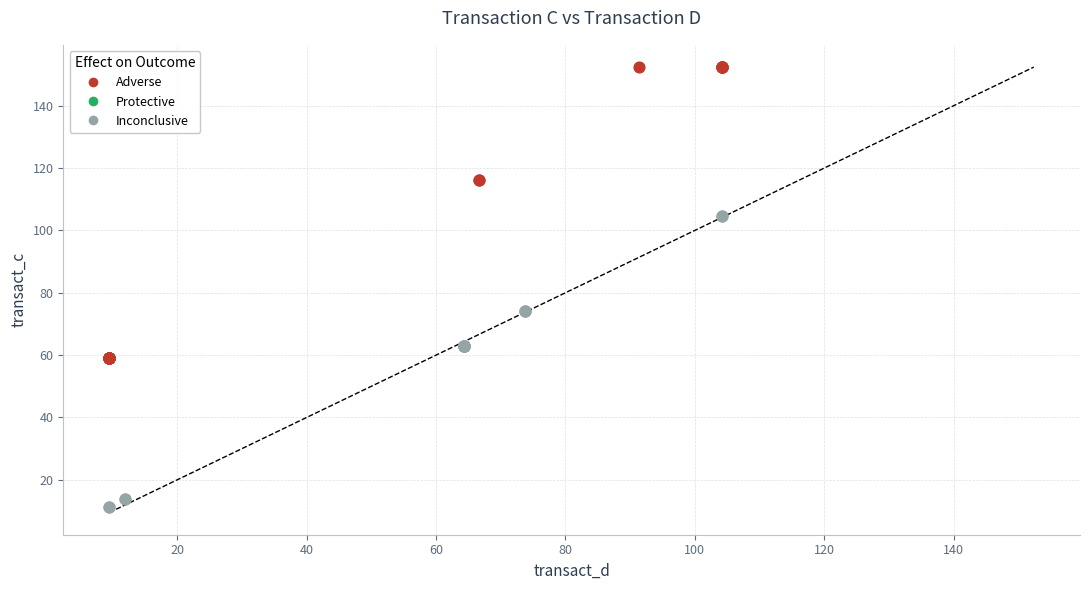

Which series contains the highest Y value?

Adverse